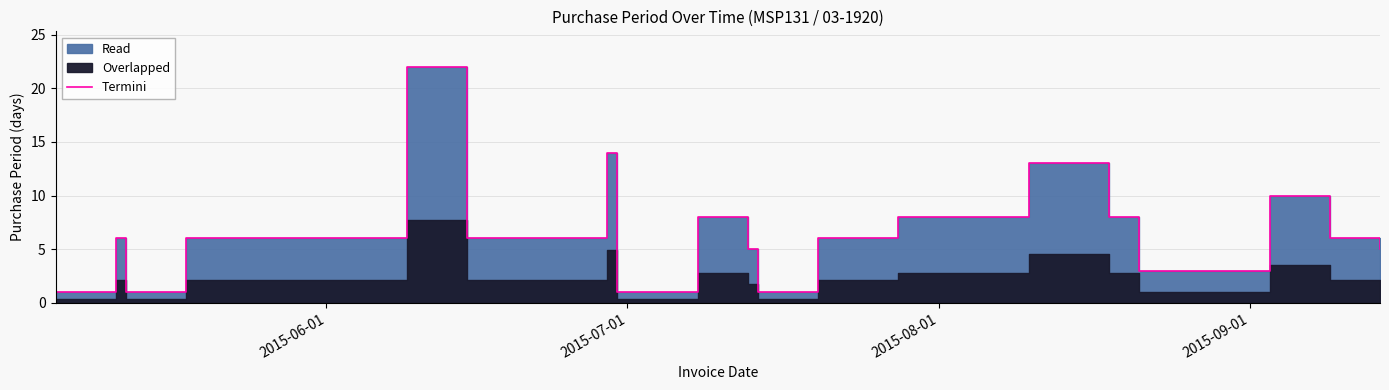

Is it true that the value at 8 is 13?

False